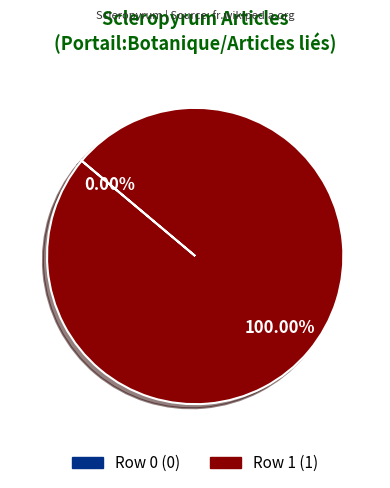

How many segments does this pie chart have?

2